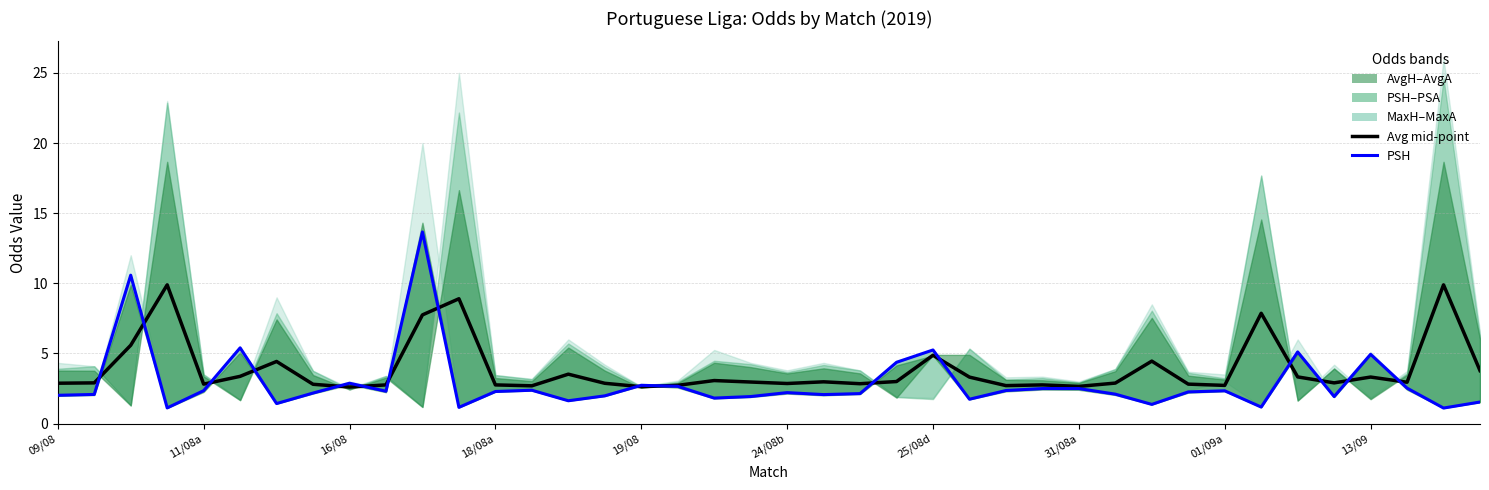

True or false: Avg mid-point has more than 1 interior local peaks.

True